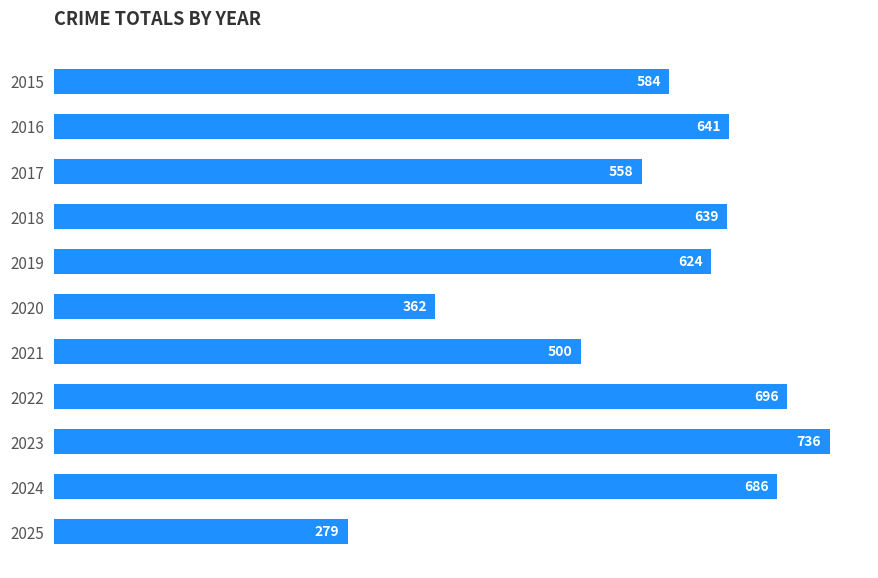

What is the value of the 4th bar from the top?

639